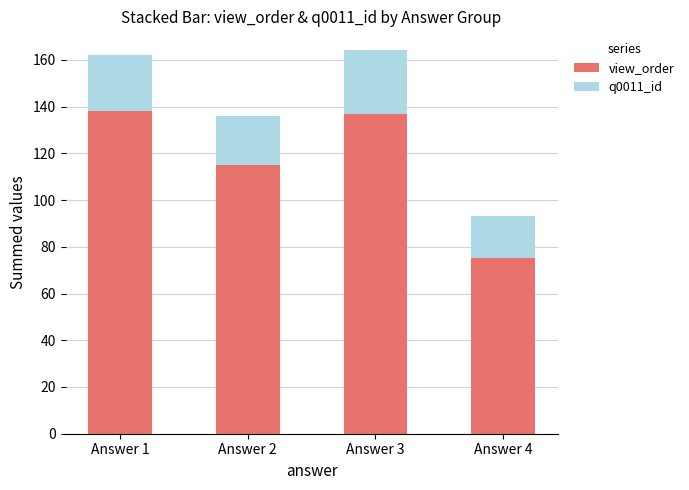

What is the sum of the view_order values at Answer 4 and Answer 2?

190